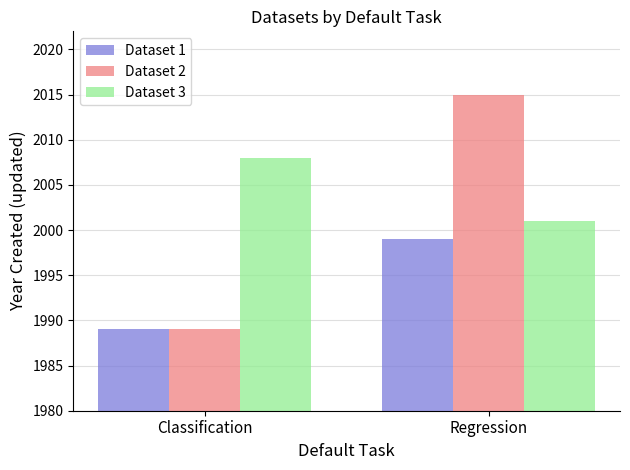

What is the difference between the maximum and minimum values in the Dataset 3 series?

7